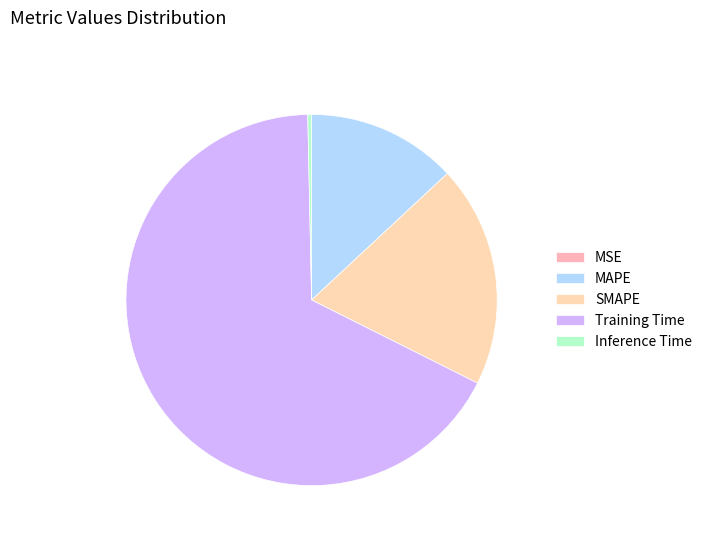

How many segments does this pie chart have?

5